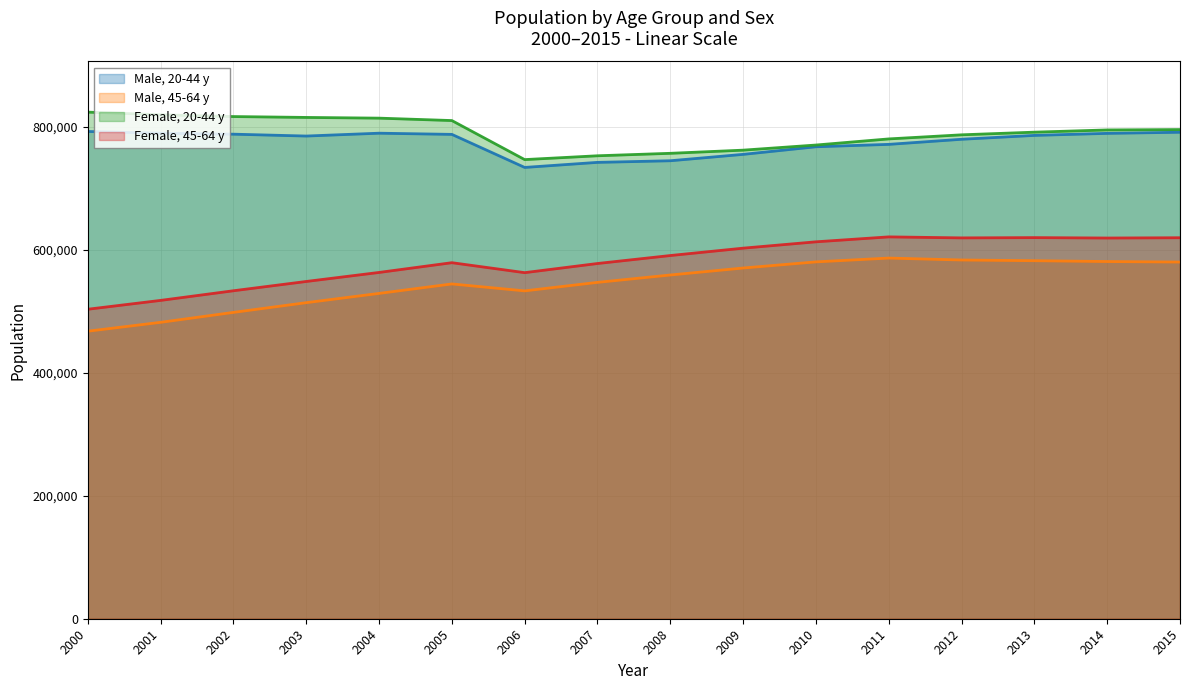

True or false: Female, 20-44 y and Female, 45-64 y cross at least once.

False